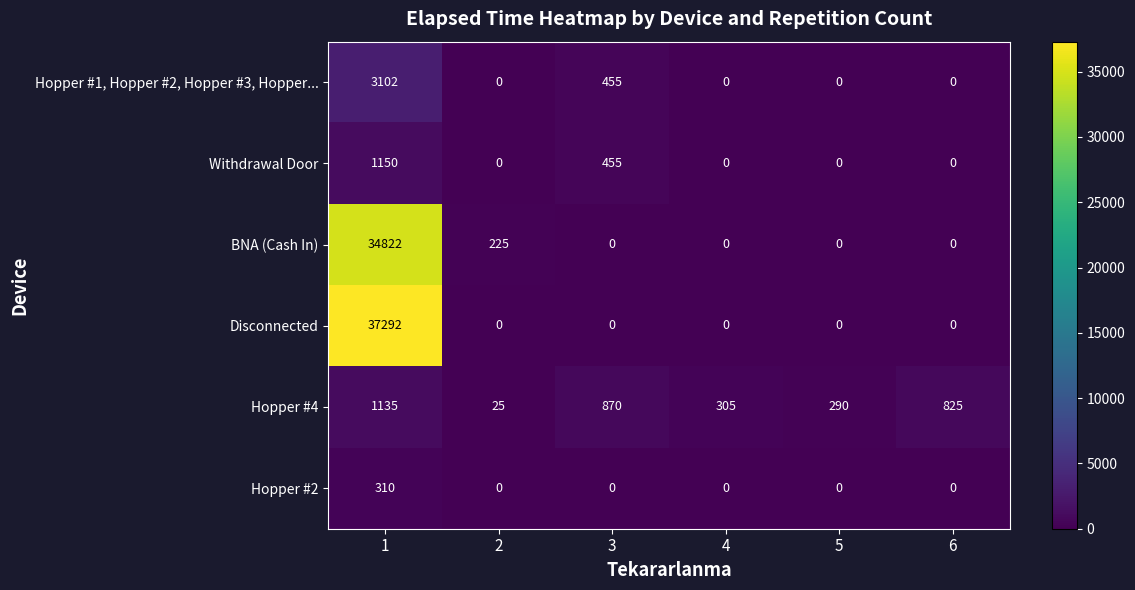

Which series has the widest spread of values?

Disconnected